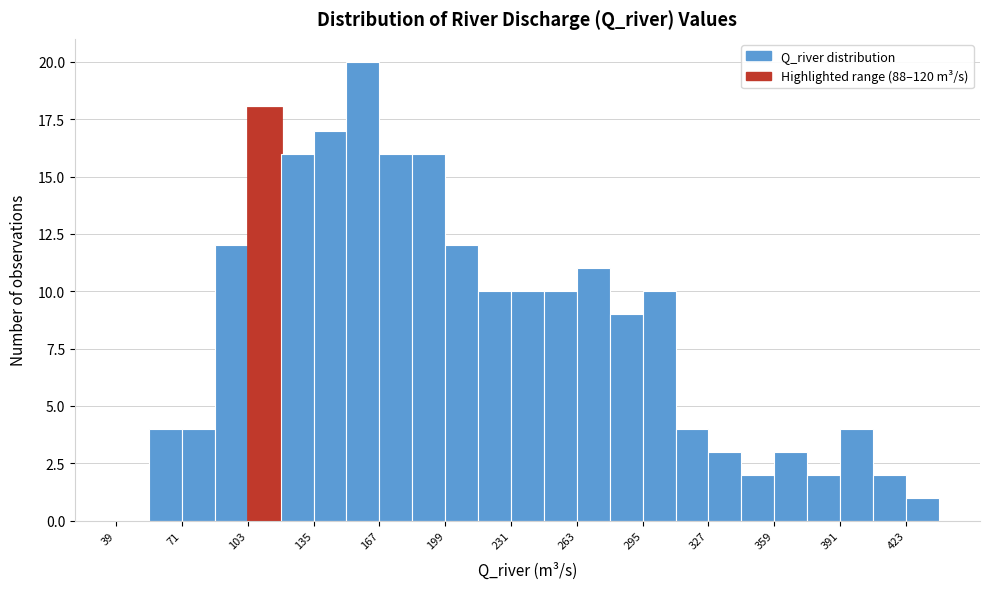

Around what value on the x-axis is the tallest bar? Give the approximate position of its centre, as read against the axis.

160